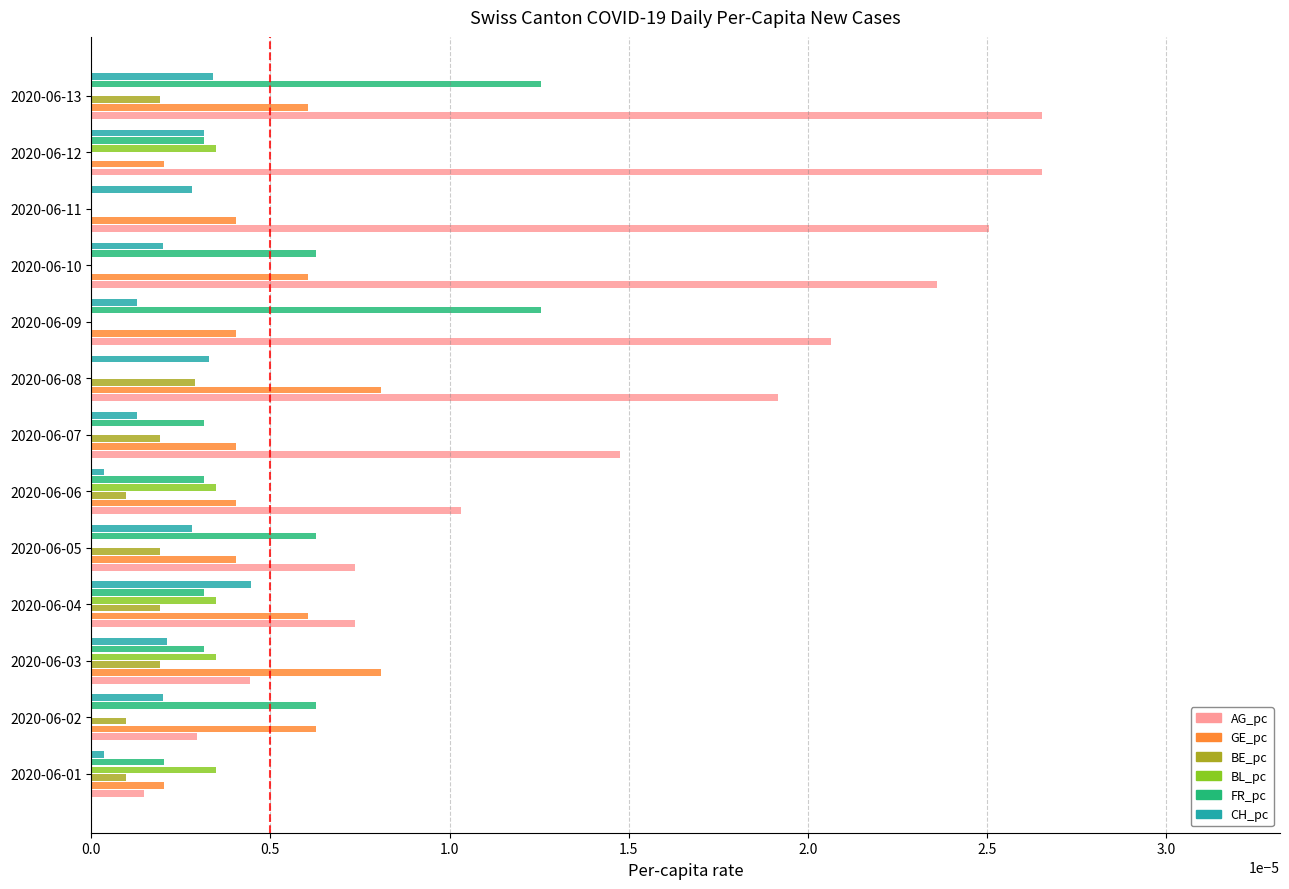

Which series has the largest range (max minus min)?

AG_pc